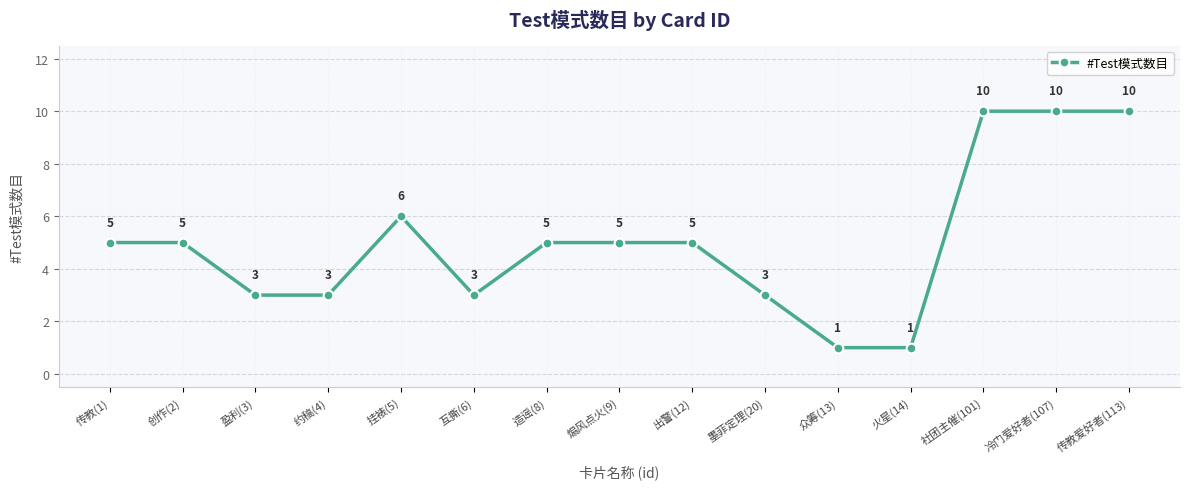

What is the greatest value displayed?

10